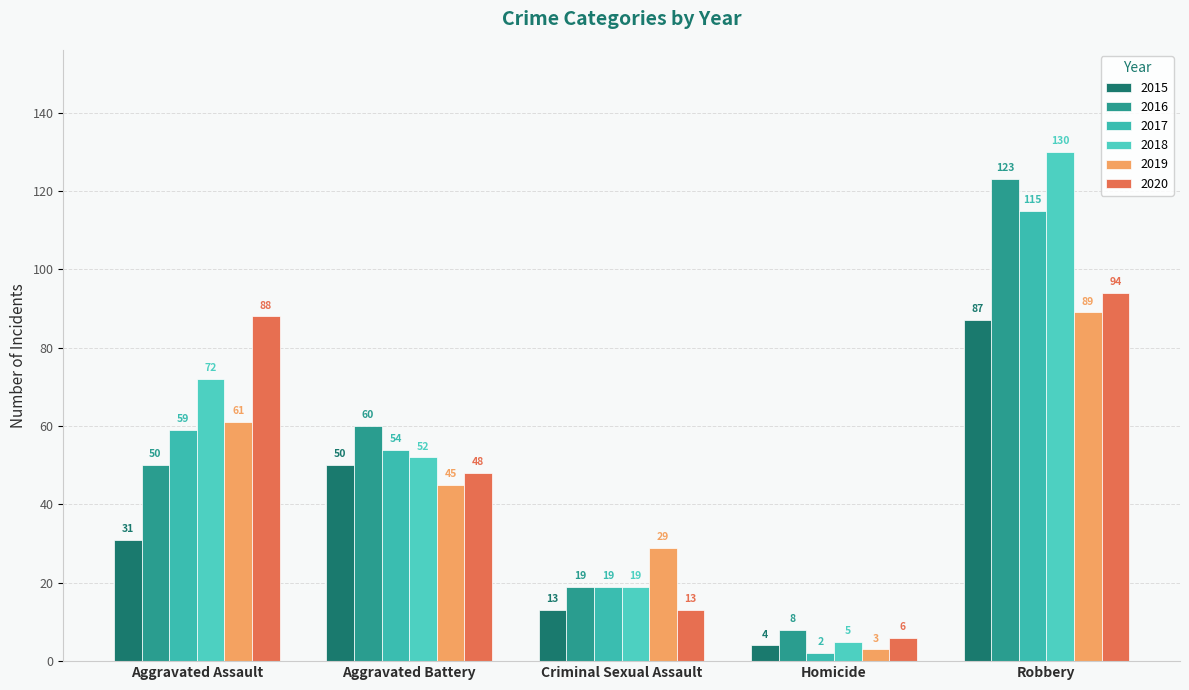

What is the label of the 2nd bar from the right?

Homicide